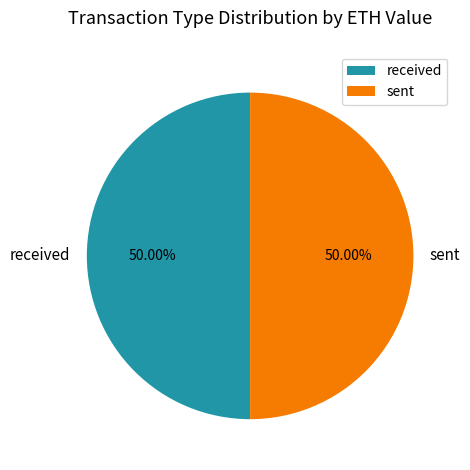

Combined, do received and sent account for over 50%?

Yes